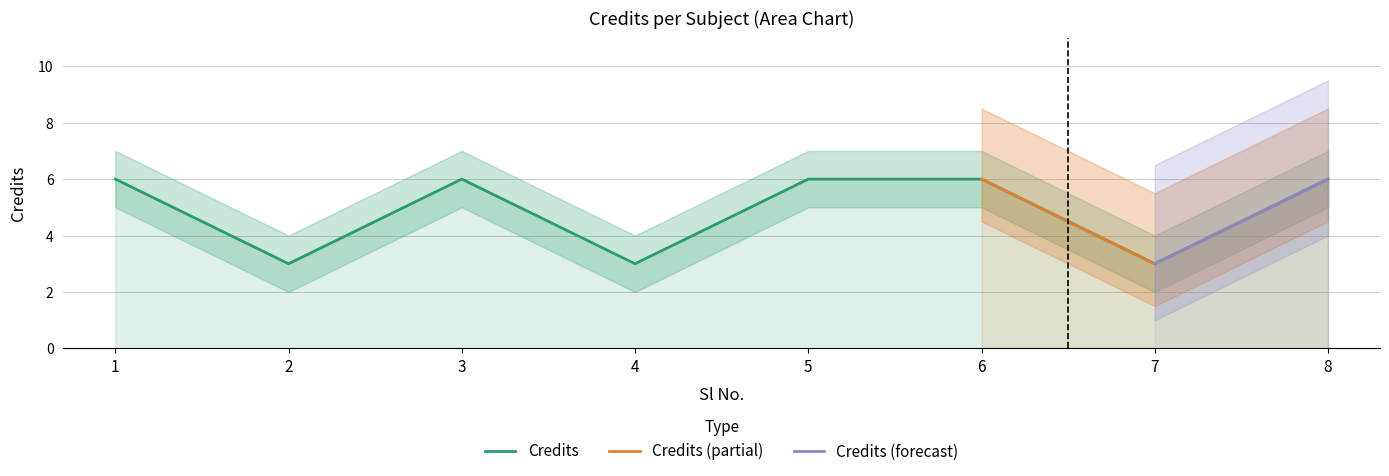

True or false: Credits (Lower Band) has a value of 2 at 1.

False